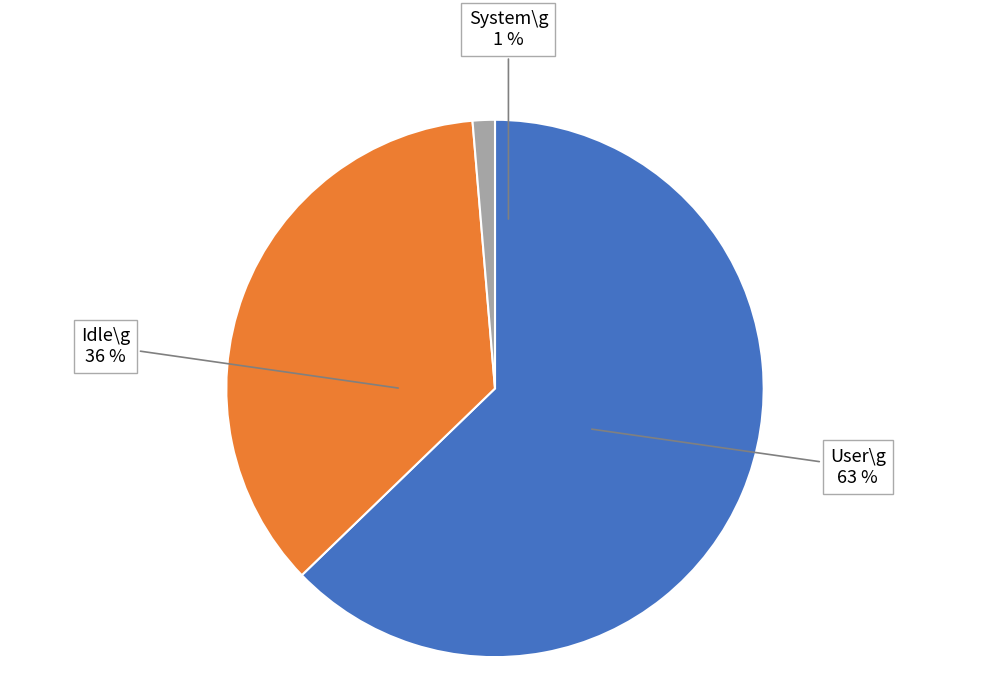

Rank the series by their average value, from lowest to highest.

System\g, Idle\g, User\g